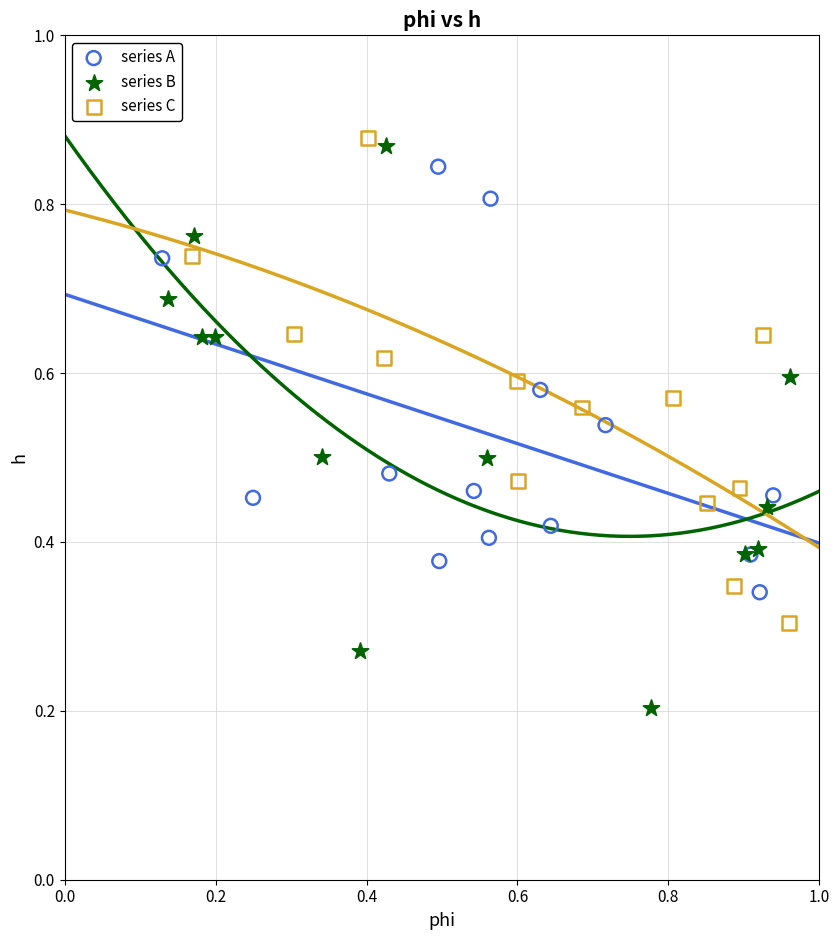

Which series has the widest spread of Y values?

series B